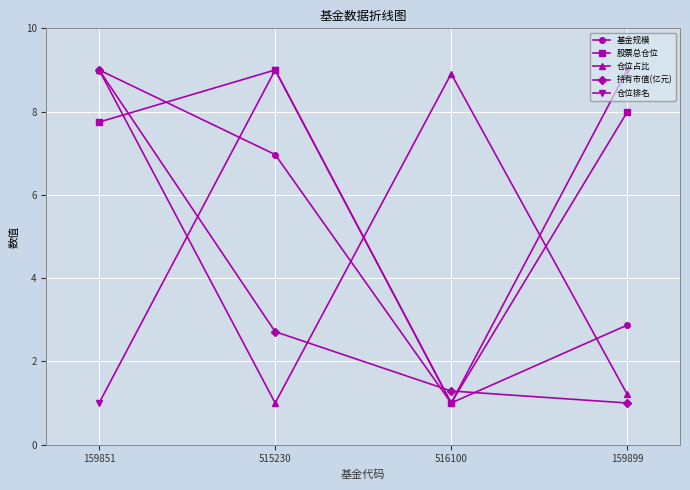

What is the lowest value of the 股票总仓位 series?

1.0